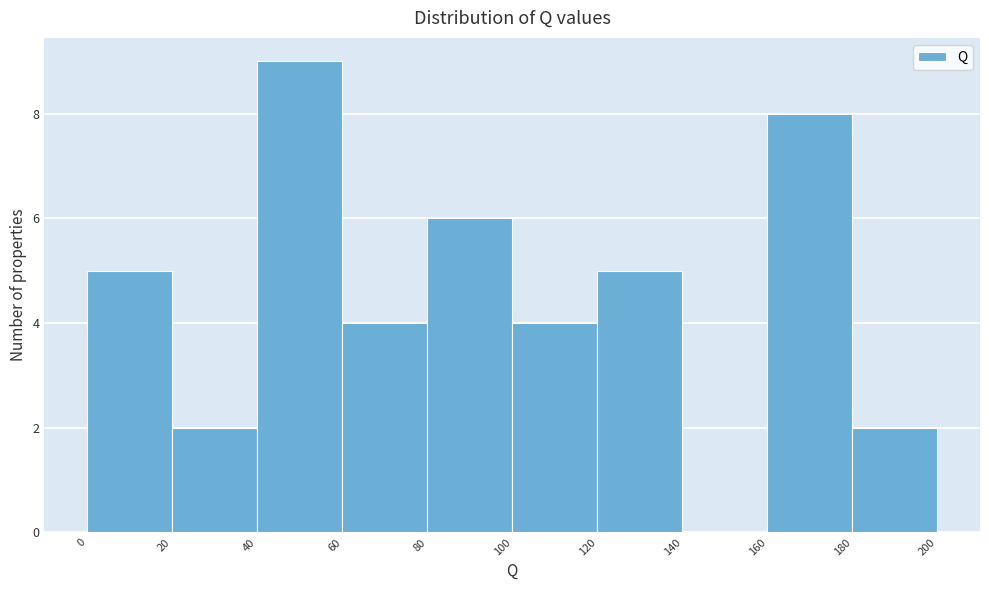

What is the height of the bar covering 100 to 120 on the x-axis? The values are not printed on the chart, so give them approximately, as read against the axis.

4